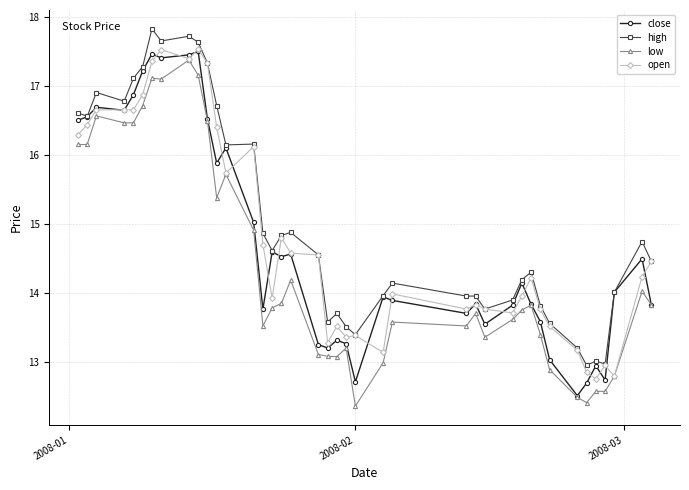

Count the number of categories in the chart.

40